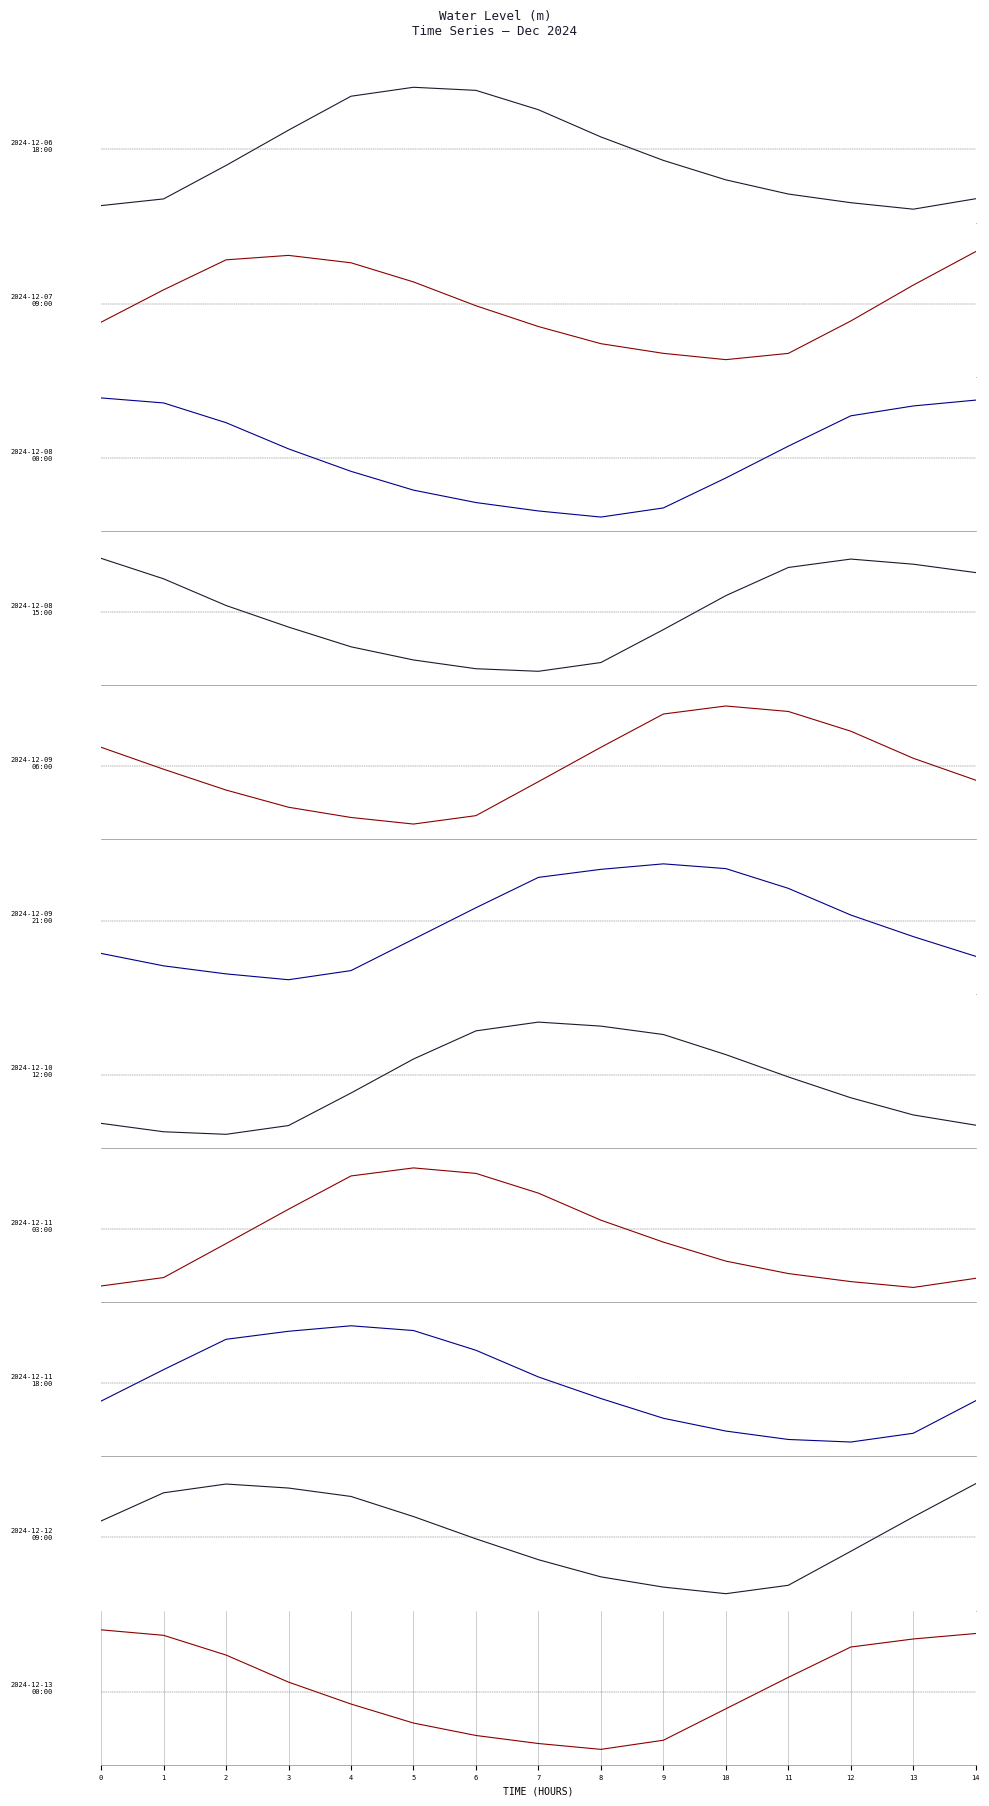

How many interior local valleys (lower than both neighbors) does the data have?

1